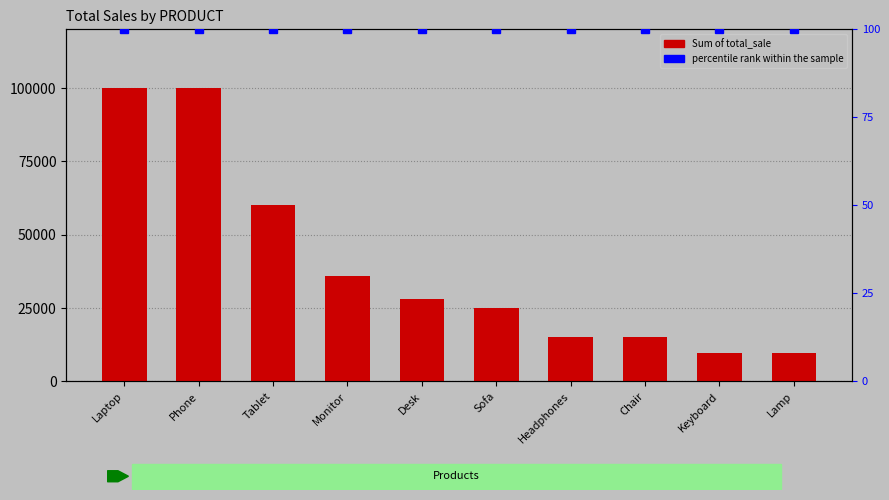

True or false: the data shows 23962 at Monitor.

False